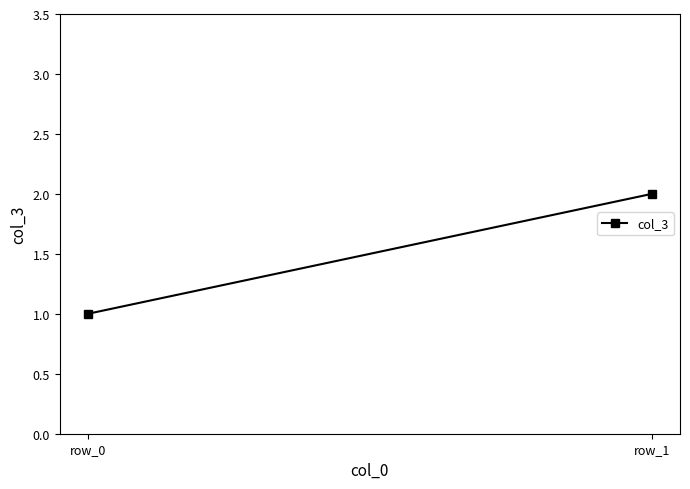

What is the change in value from row_0 to row_1?

+1